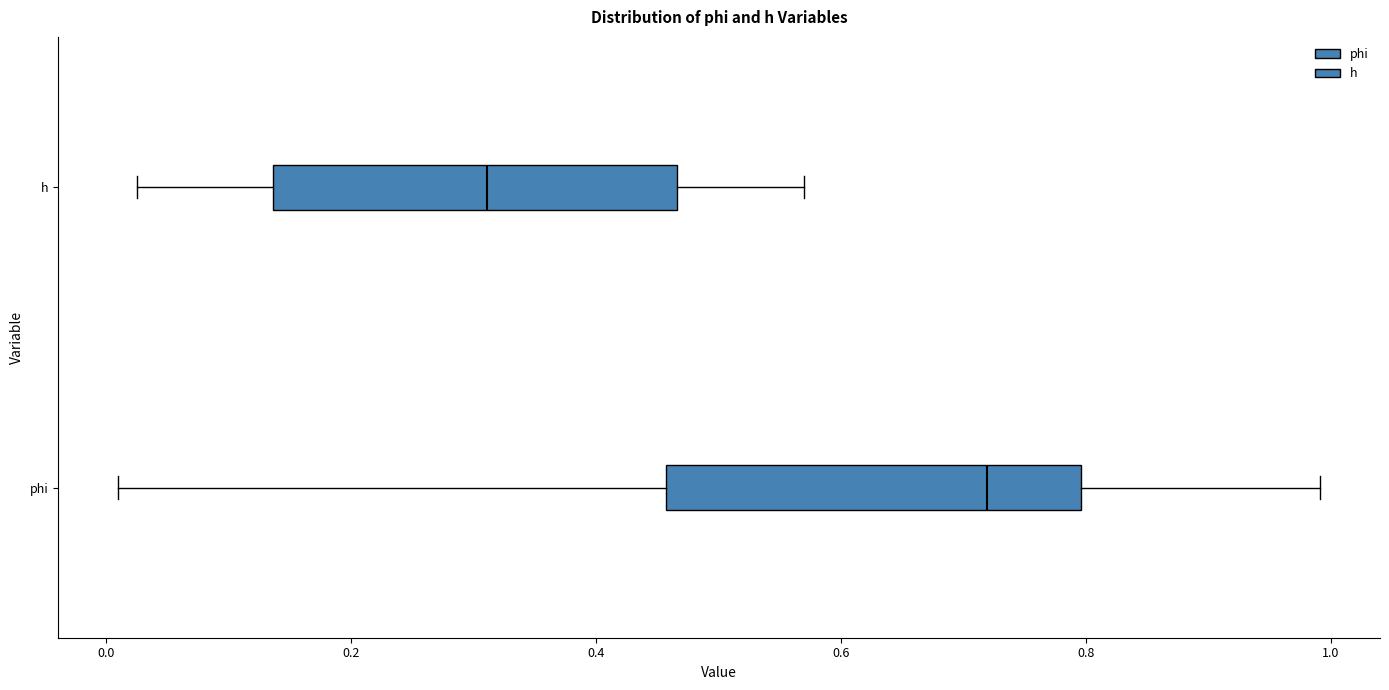

Where is the right edge of the box for h on the x-axis? The values are not printed on the chart, so give them approximately, as read against the axis.

0.46